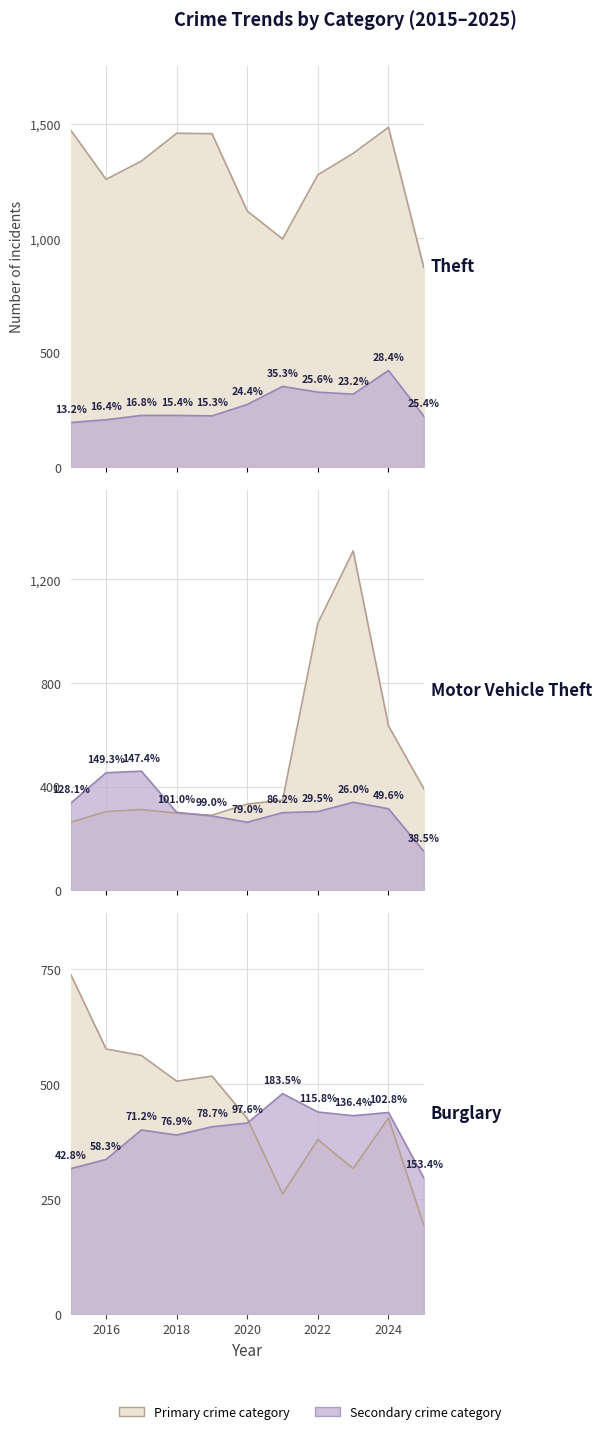

Read the Aggravated Battery value at 2024.

438